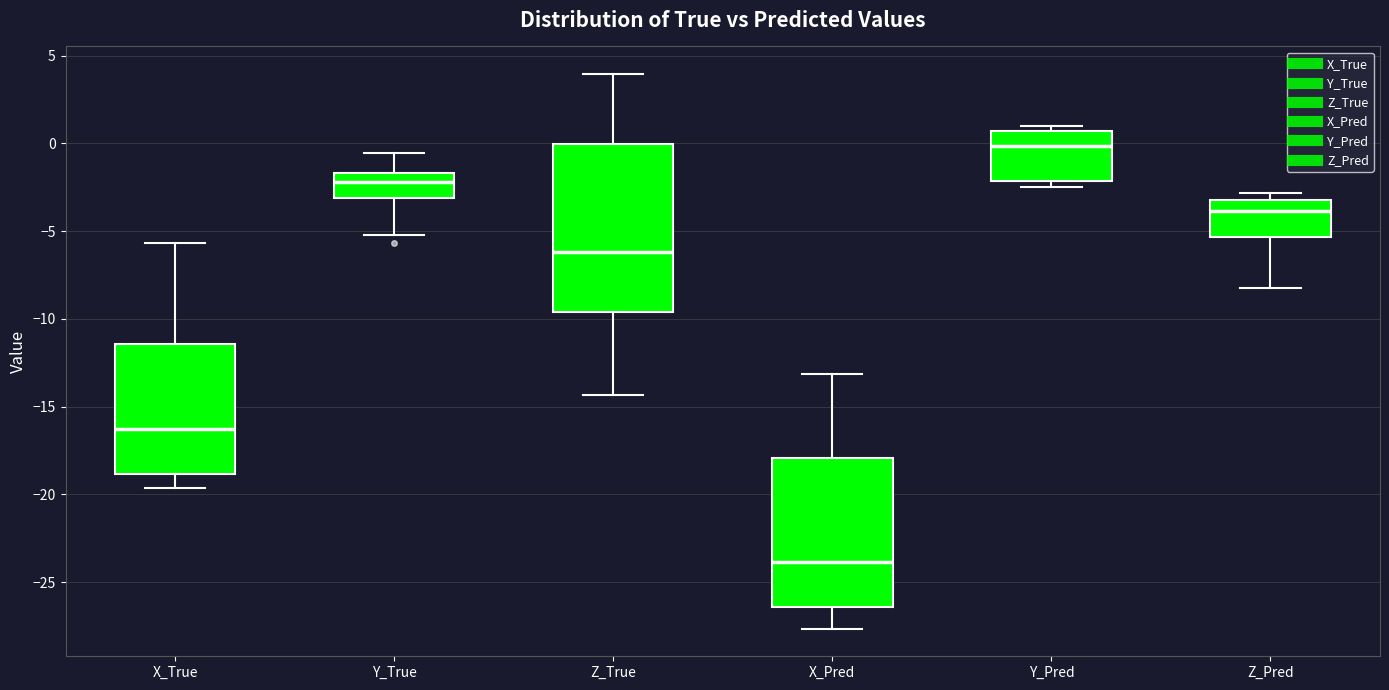

Reading left to right, read every box against the y-axis: the position of its median line, the range the box covers, and the ends of its whiskers. The values are not printed on the chart, so give them approximately, as read against the axis.

X_True: median -16.0, box -19.0 to -11.5, whiskers -19.5 to -5.5
Y_True: median -2.0, box -3.0 to -1.5, whiskers -5.0 to -0.5
Z_True: median -6.0, box -9.5 to 0.0, whiskers -14.5 to 4.0
X_Pred: median -24.0, box -26.5 to -18.0, whiskers -27.5 to -13.0
Y_Pred: median 0.0, box -2.0 to 0.5, whiskers -2.5 to 1.0
Z_Pred: median -4.0, box -5.5 to -3.0, whiskers -8.0 to -3.0 (just above the box's upper edge)